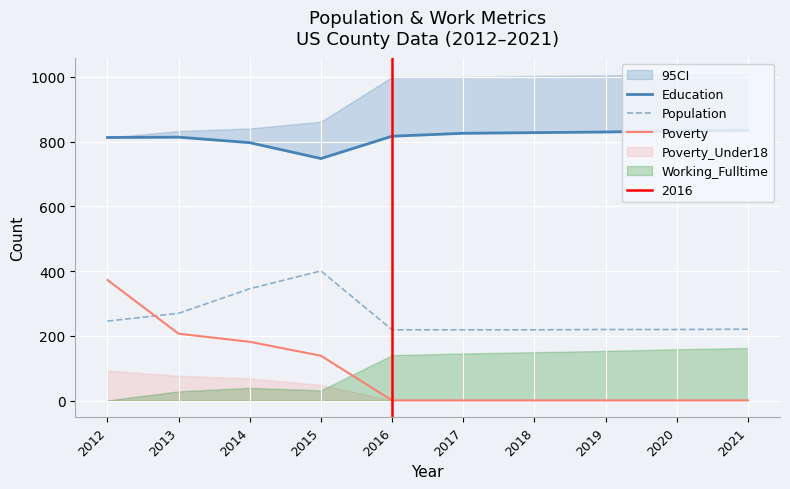

What is the value of the Poverty point at the 5th from the left?

1